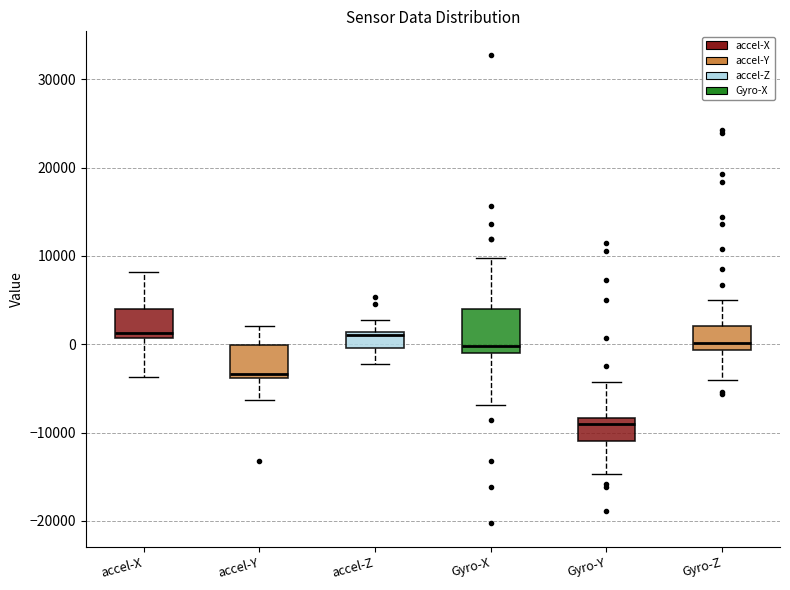

Comparing the boxes themselves (not the whiskers), which one is the tallest?

Gyro-X